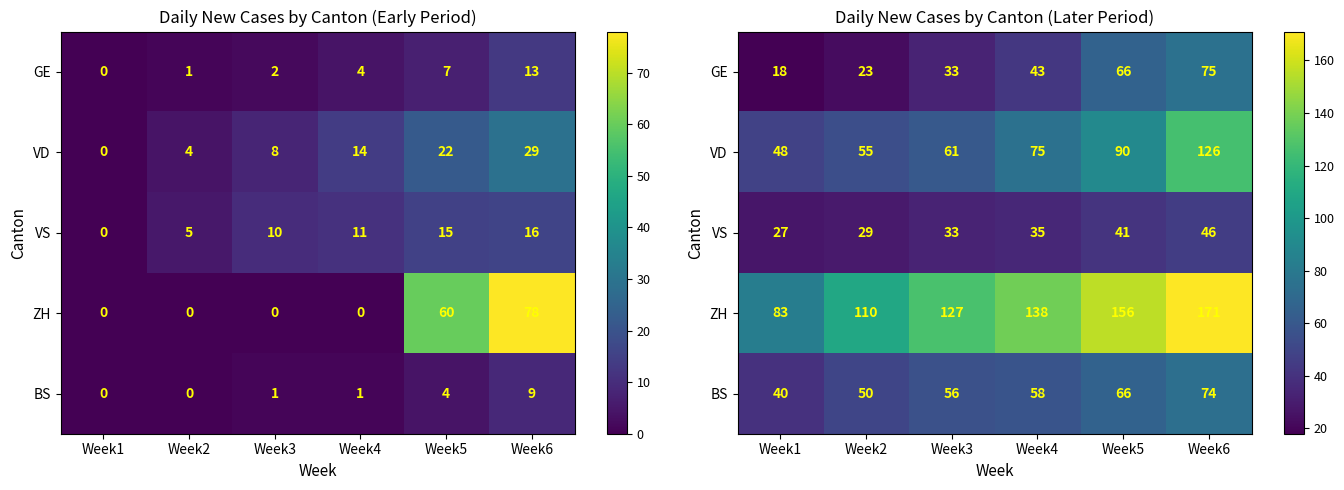

How many values in the ZH series are below 138?

3